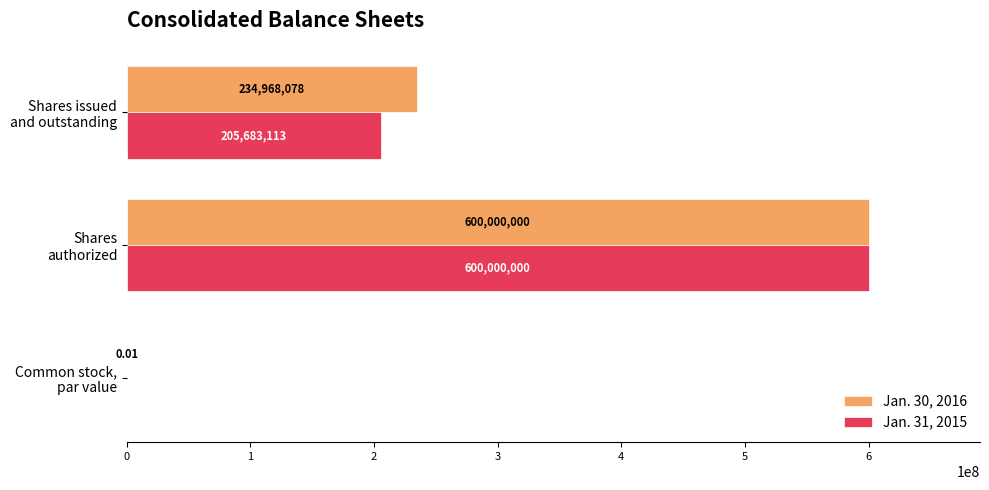

Which series has the largest total across all categories?

Jan. 30, 2016